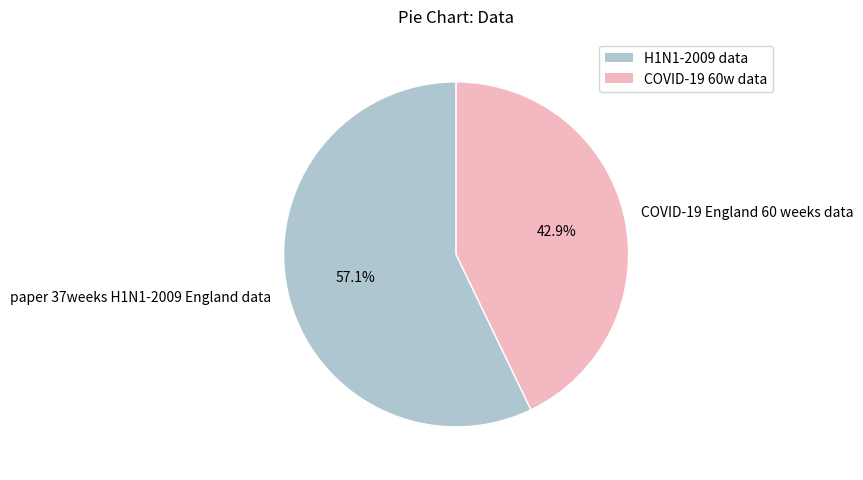

How many segments does this pie chart have?

2